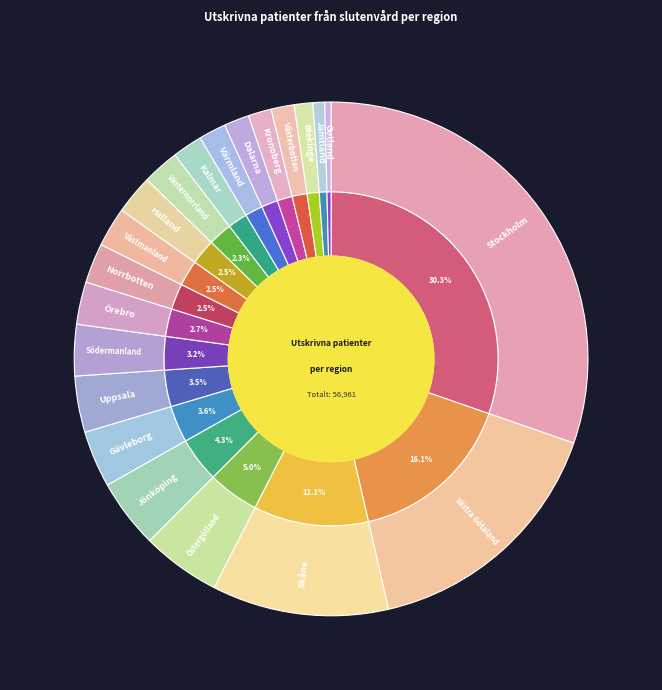

Which has a higher value, Norrbotten or Dalarna?

Norrbotten